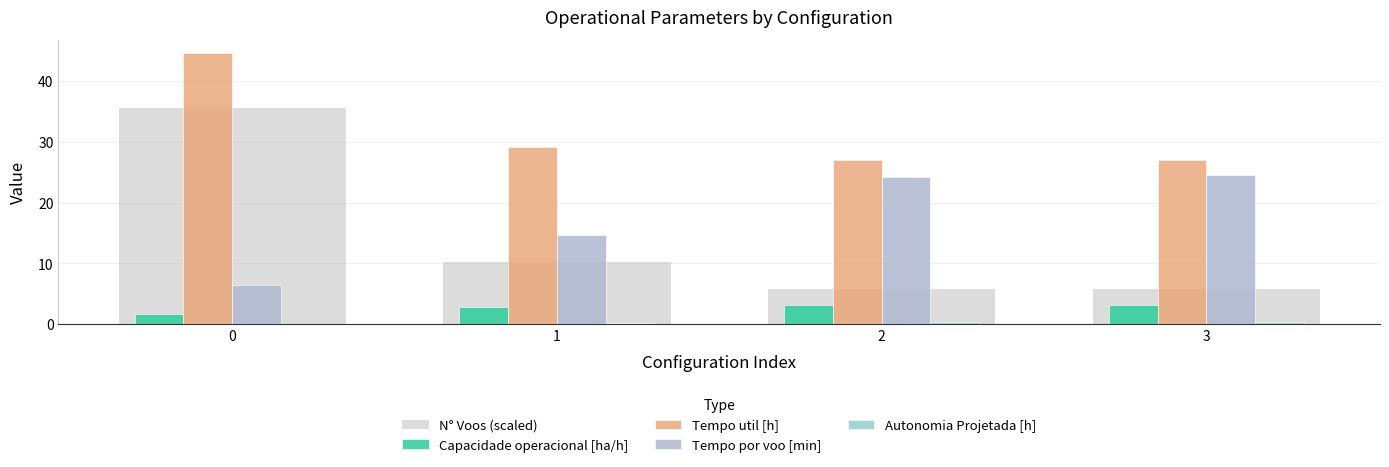

The Capacidade operacional [ha/h] series shows 3.1 at 2. True or false?

True